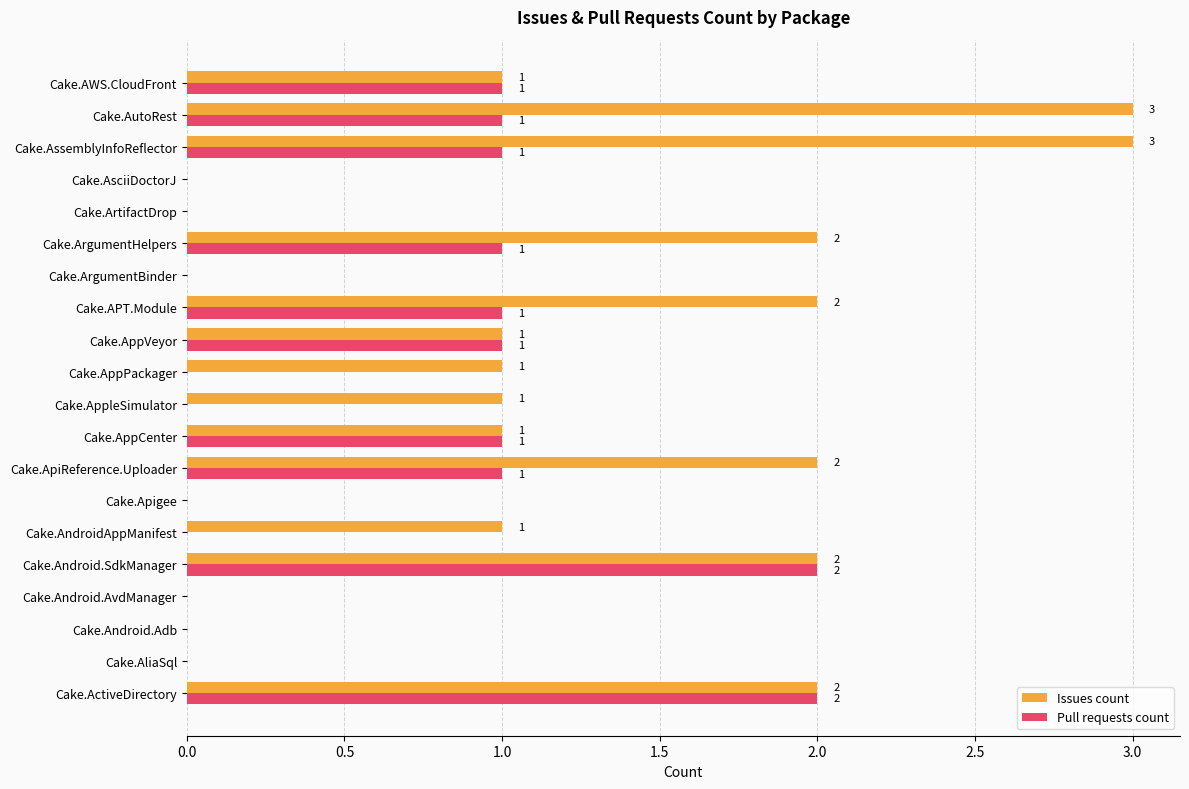

What is the total value across all series at Cake.ArgumentHelpers?

3